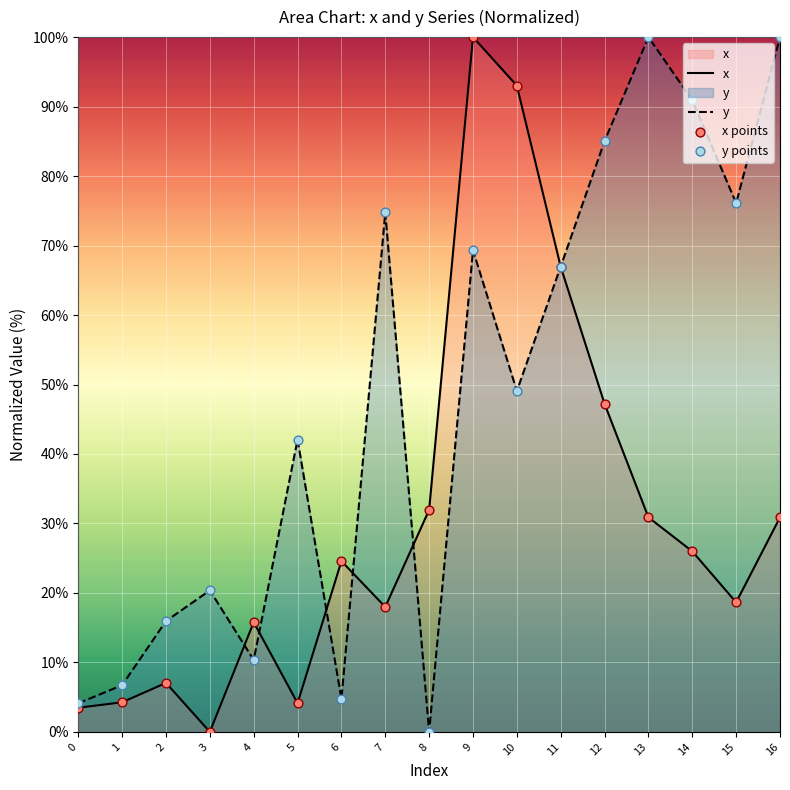

What is the total value across all series at 2?

23.0